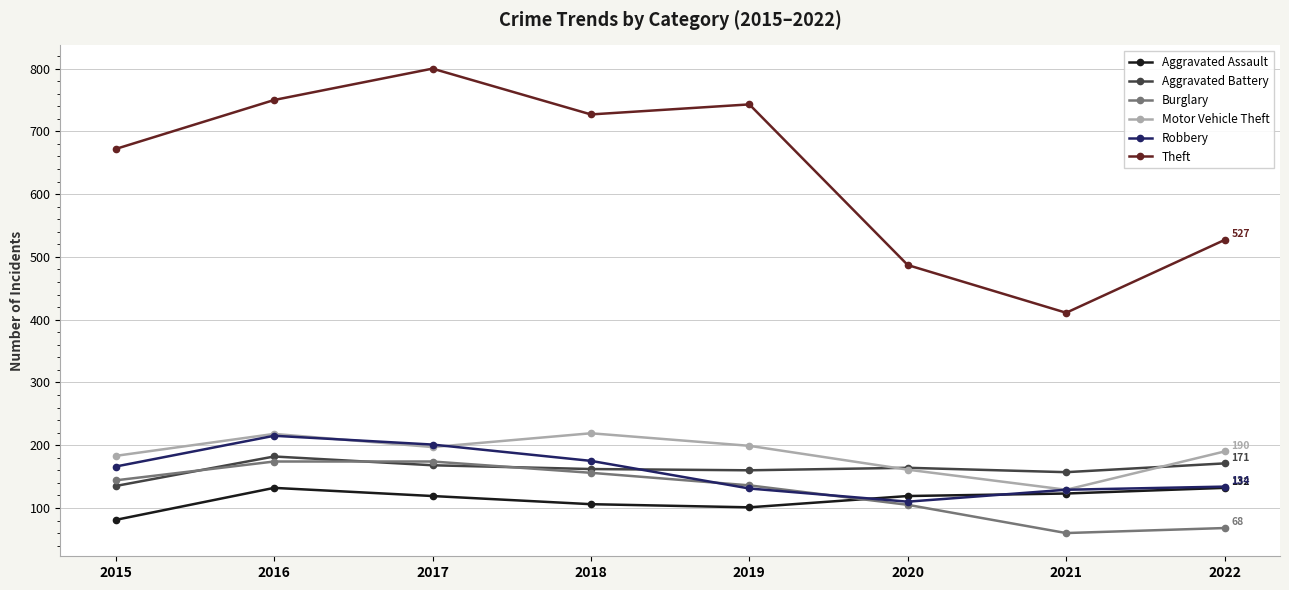

What is the value of the Aggravated Battery point at the 7th from the left?

157